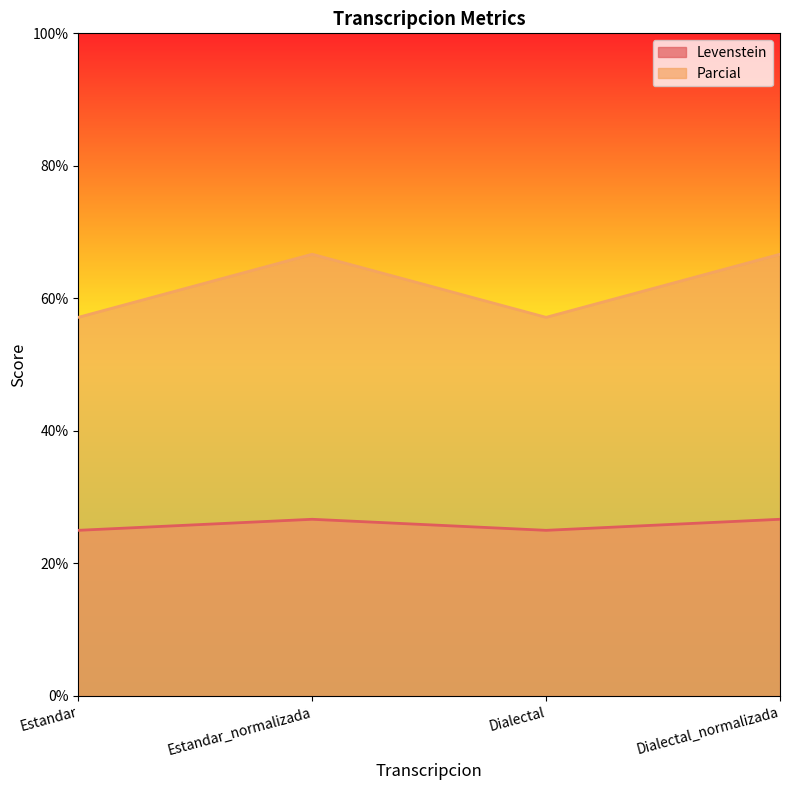

What is the total value across all series at Estandar_normalizada?

93.3